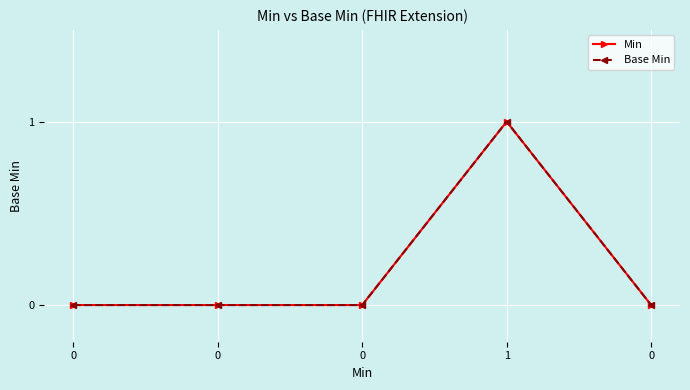

Is the value of Base Min at 1 greater than the value of Min at 0?

Yes